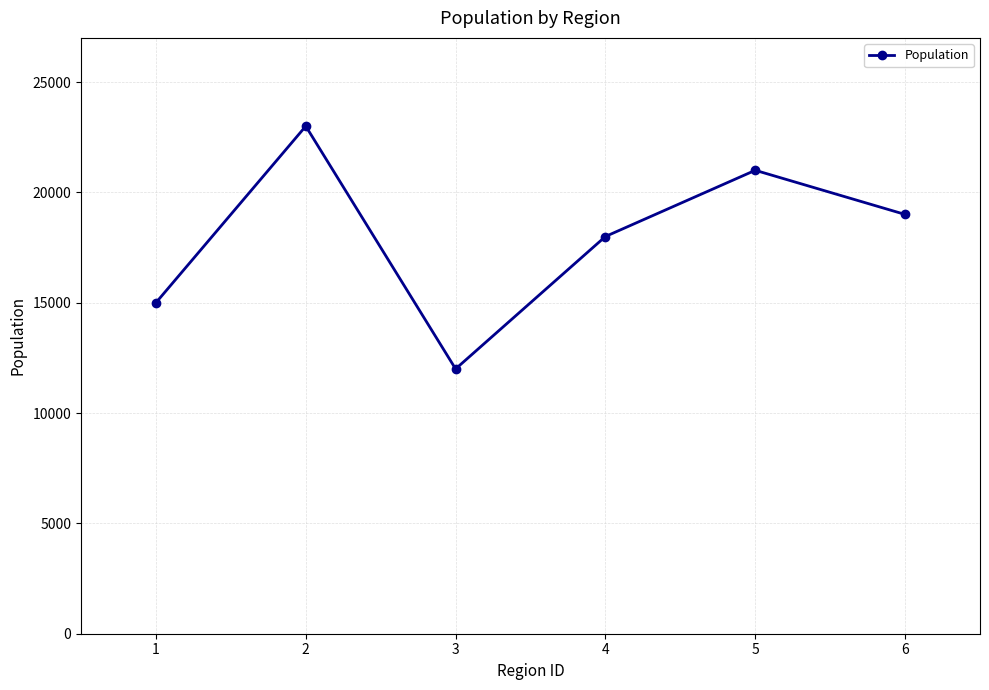

What is the sum of the values at 5 and 2?

44000